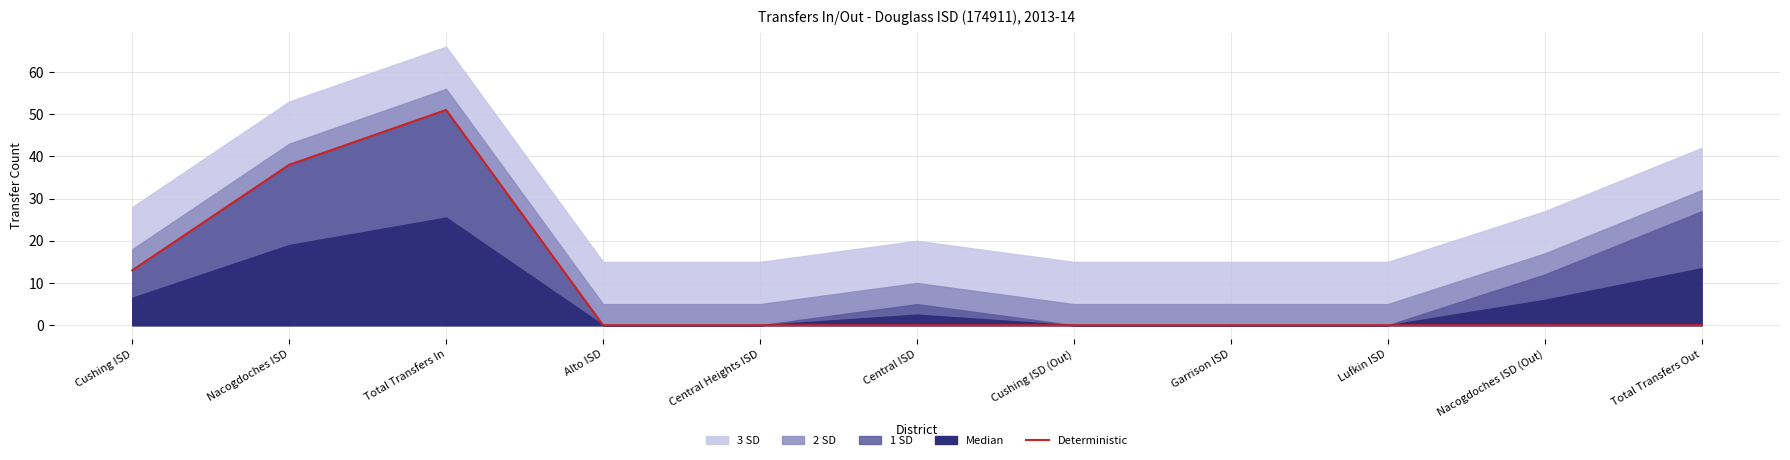

List the labels in order of value, largest first.

Total Transfers In, Nacogdoches ISD, Cushing ISD, Alto ISD, Central Heights ISD, Central ISD, Cushing ISD (Out), Garrison ISD, Lufkin ISD, Nacogdoches ISD (Out), Total Transfers Out